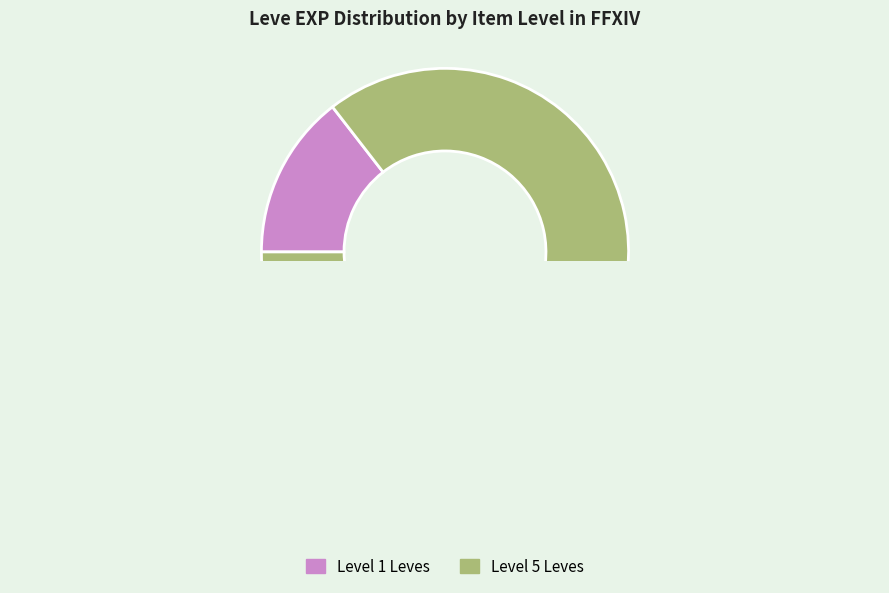

Is it true that Bone Necklace is 4% of the pie?

False